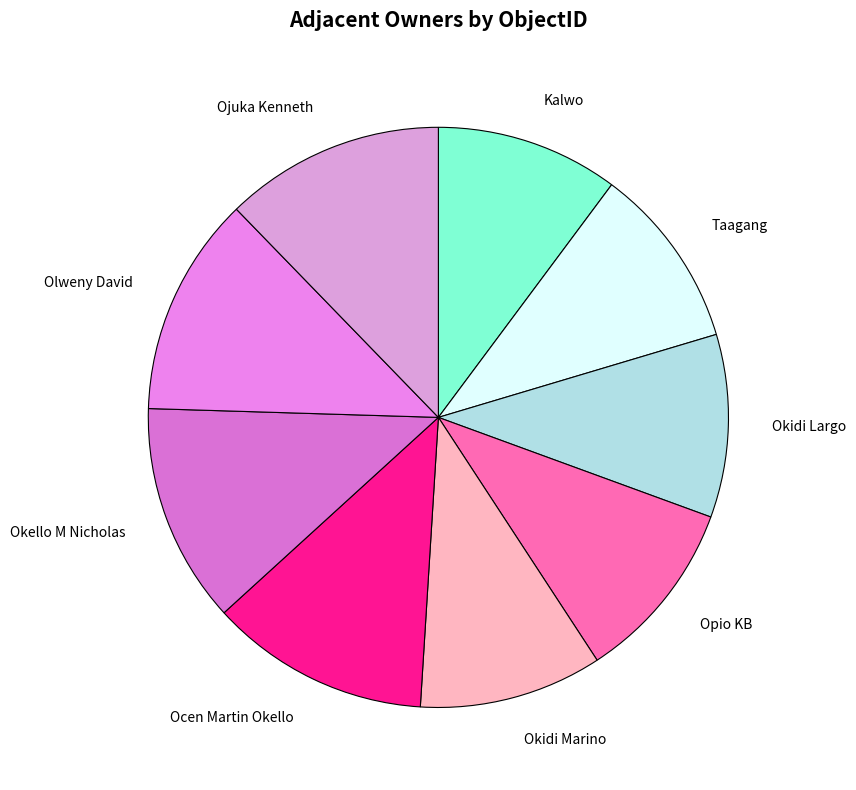

True or false: Ocen Martin Okello accounts for 12% of the total.

True